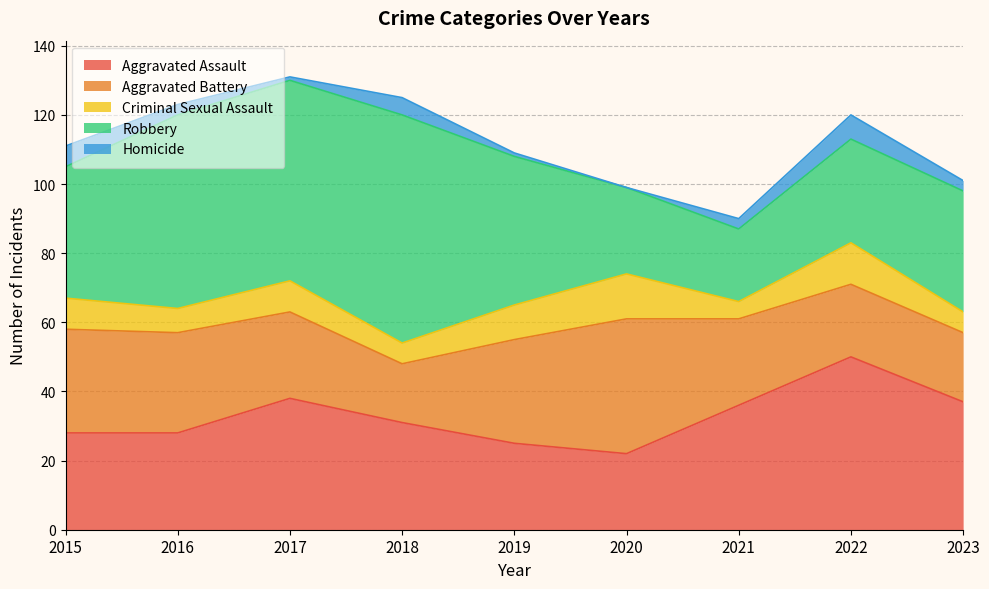

What is the average value of the Aggravated Assault series?

33